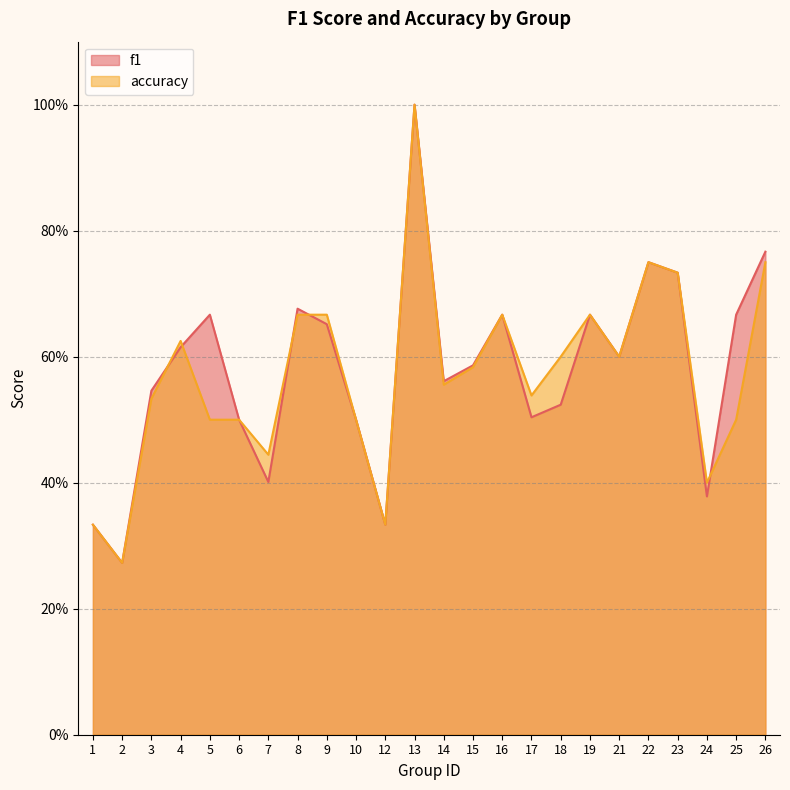

List the labels in order of f1 value, largest first.

13, 26, 22, 23, 8, 5, 16, 19, 25, 9, 4, 21, 15, 14, 3, 18, 17, 6, 10, 7, 24, 1, 12, 2